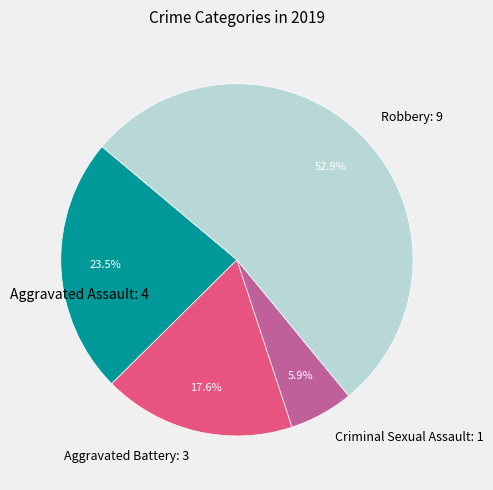

What is the largest slice in the pie chart?

Robbery